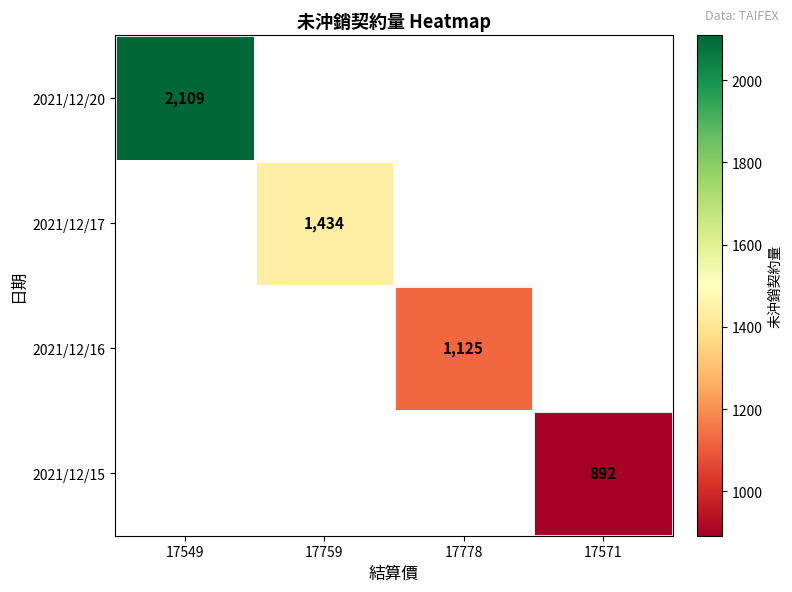

Is it true that 2021/12/15 equals 892 at 17571?

True